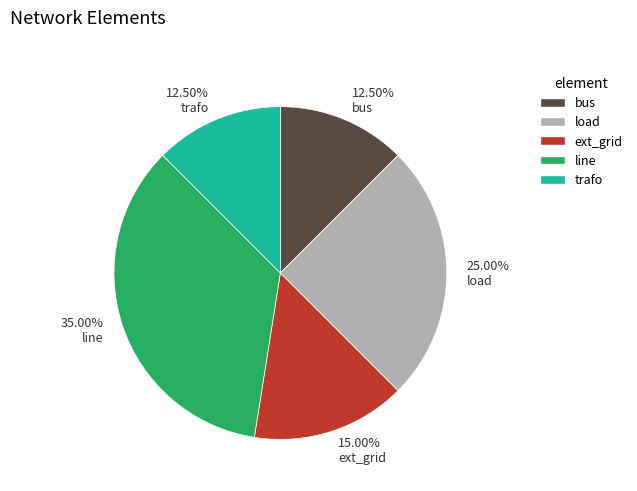

Do 15.00% ext_grid and 25.00% load together represent more than half of the pie?

No